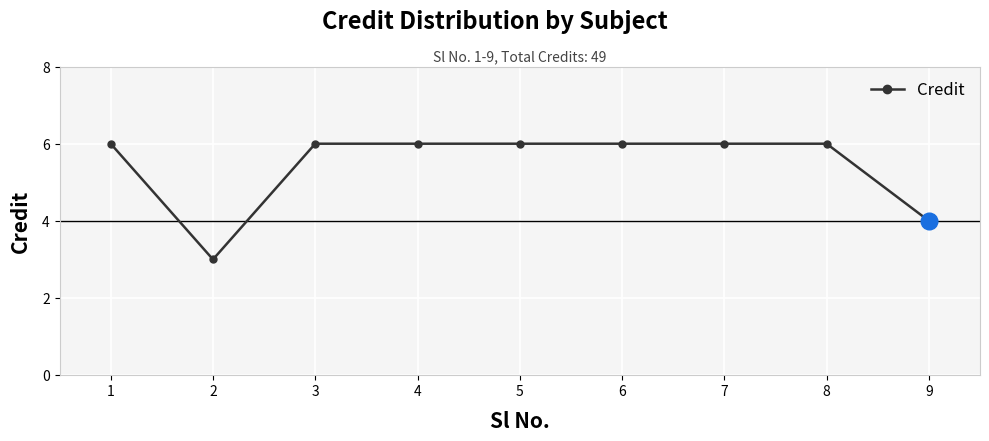

What is the value of the 2nd point from the left?

3